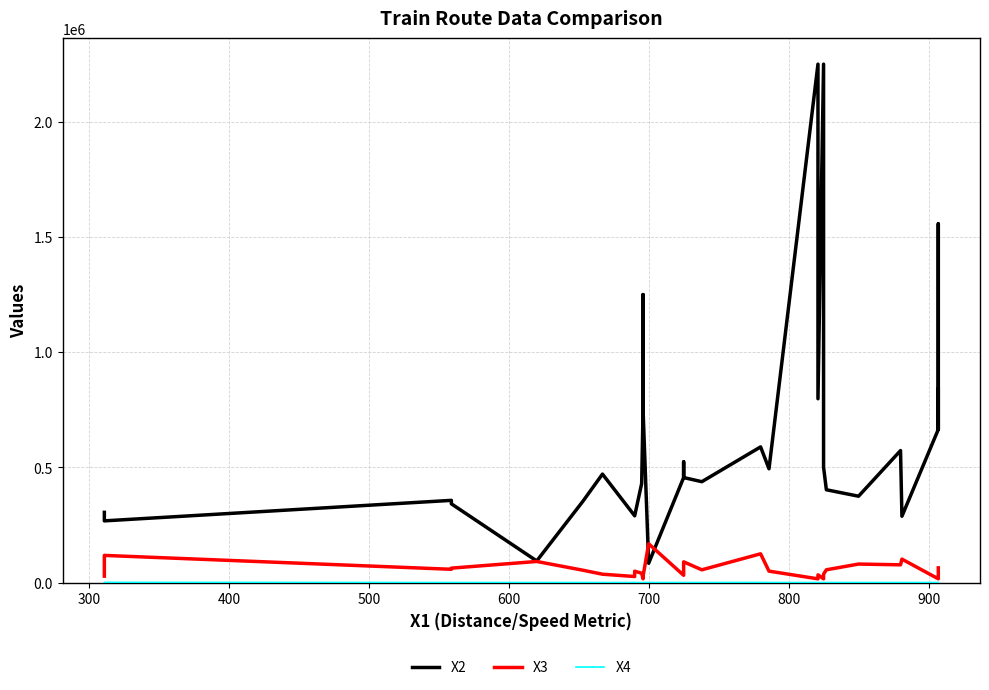

Is this an area chart (filled region under the line)?

No